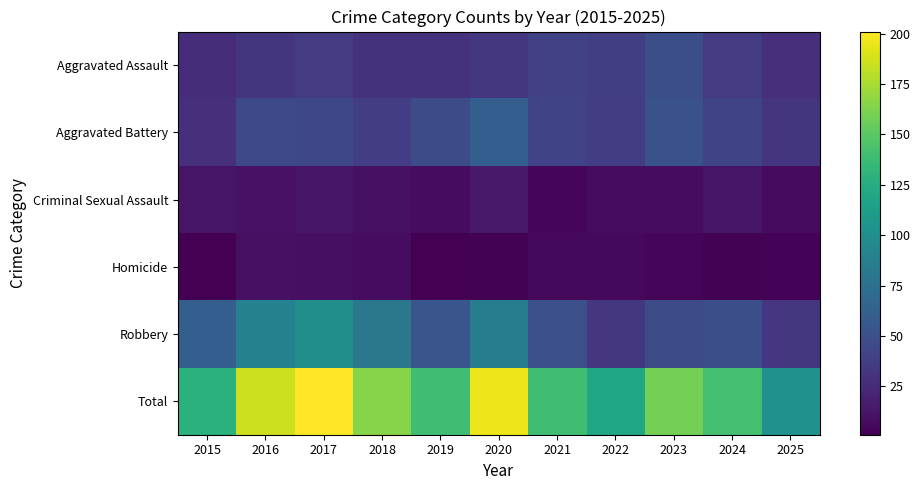

Between 2016 and 2025, which series saw the biggest shift?

Total